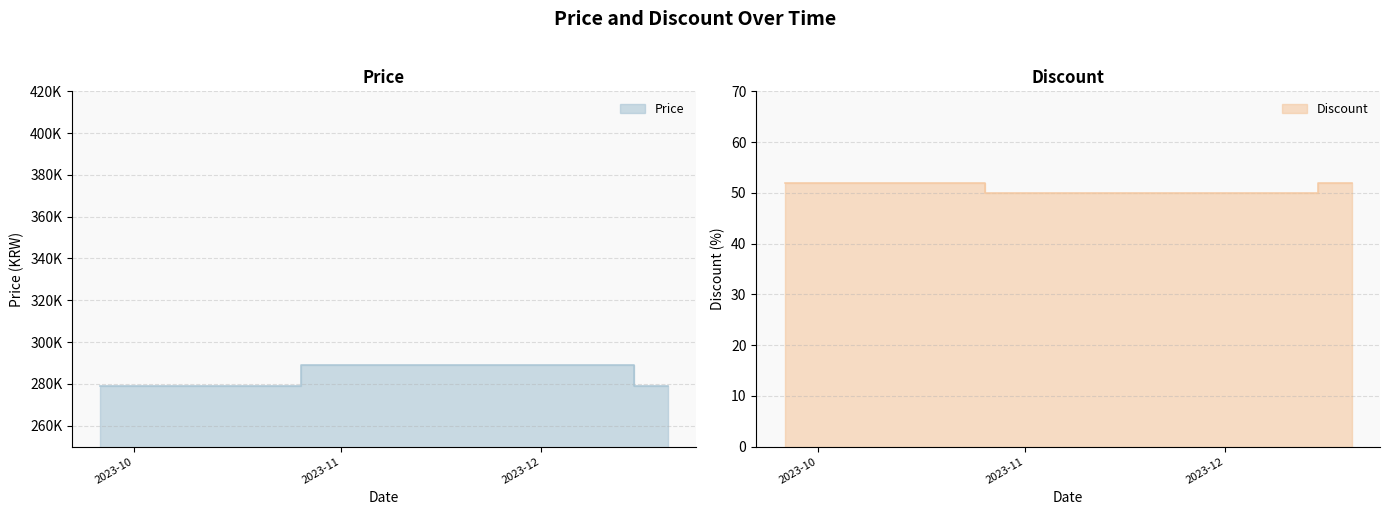

List the labels in order of Discount value, smallest first.

2023-10-26, 2023-10-31, 2023-11-05, 2023-11-10, 2023-11-15, 2023-11-20, 2023-11-25, 2023-11-30, 2023-12-05, 2023-12-10, 2023-09-26, 2023-10-01, 2023-10-06, 2023-10-11, 2023-10-16, 2023-10-21, 2023-12-15, 2023-12-20